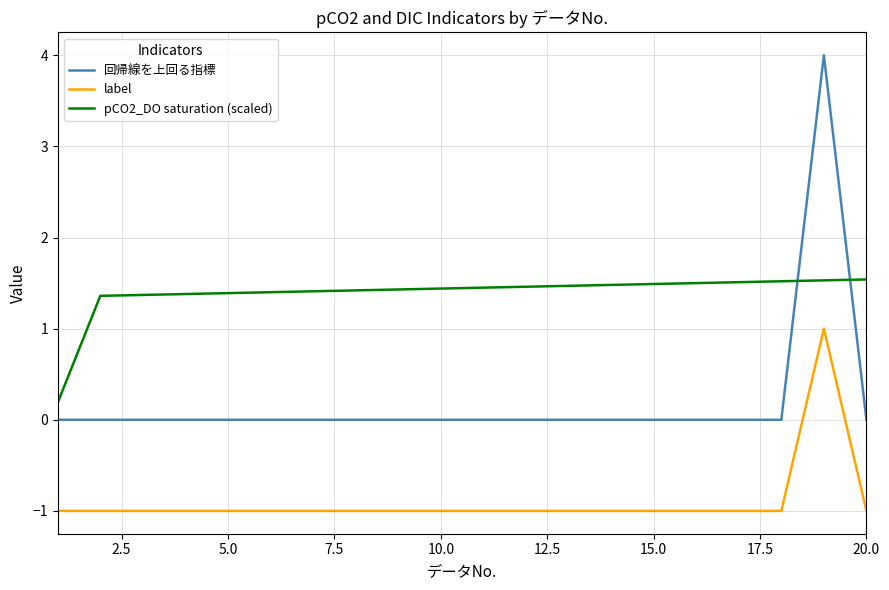

True or false: 回帰線を上回る指標 and label intersect in this chart.

False